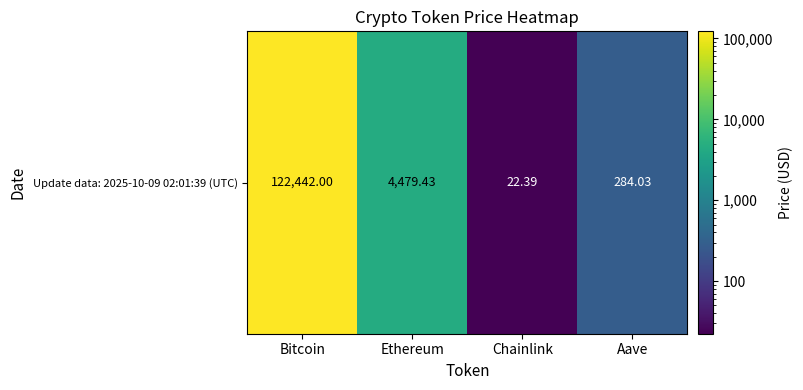

Which category has the highest value across all series?

Bitcoin